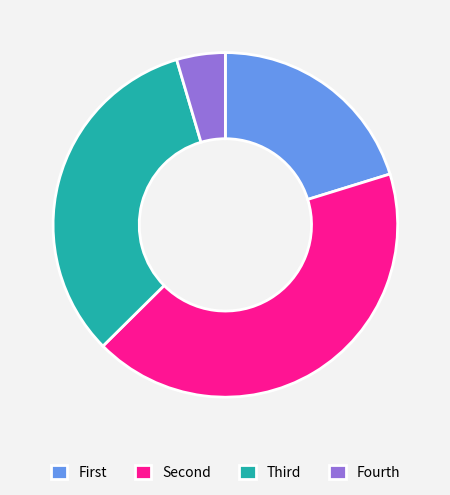

Which slice is the smallest?

Fourth